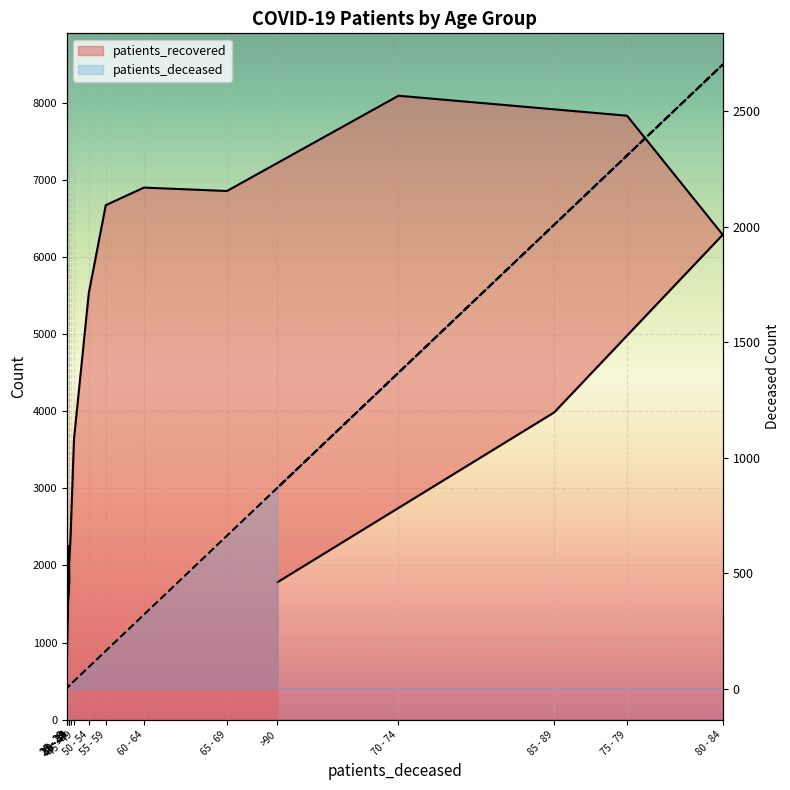

What are all the series names shown in the legend?

patients_deceased, patients_recovered